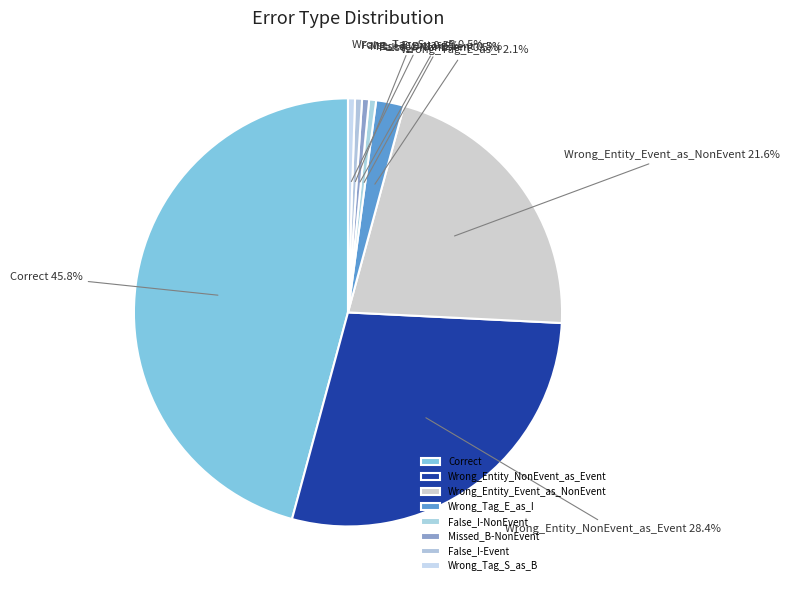

Count the number of slices in the pie.

8